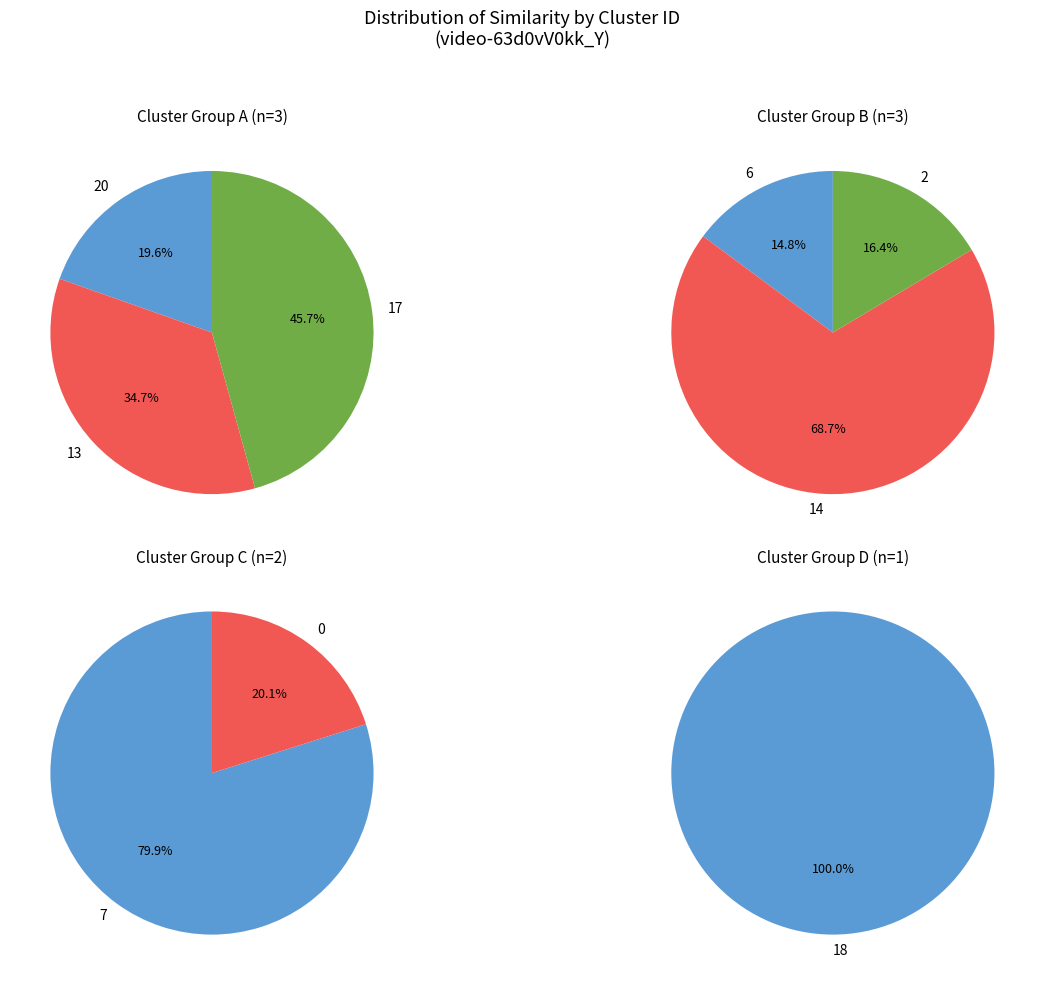

How many segments does this pie chart have?

9